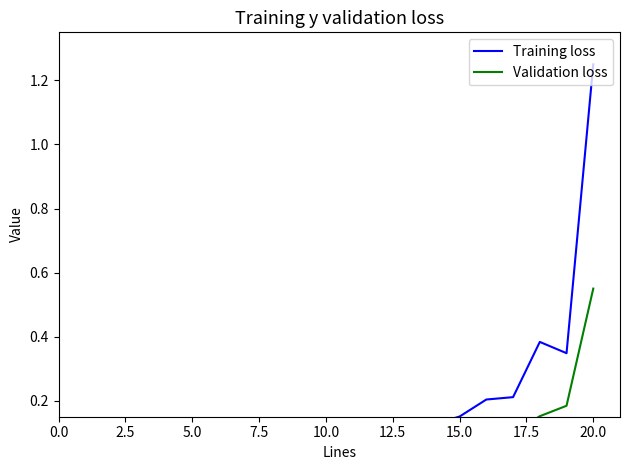

Rank the series by their maximum value, from lowest to highest.

Validation loss, Training loss